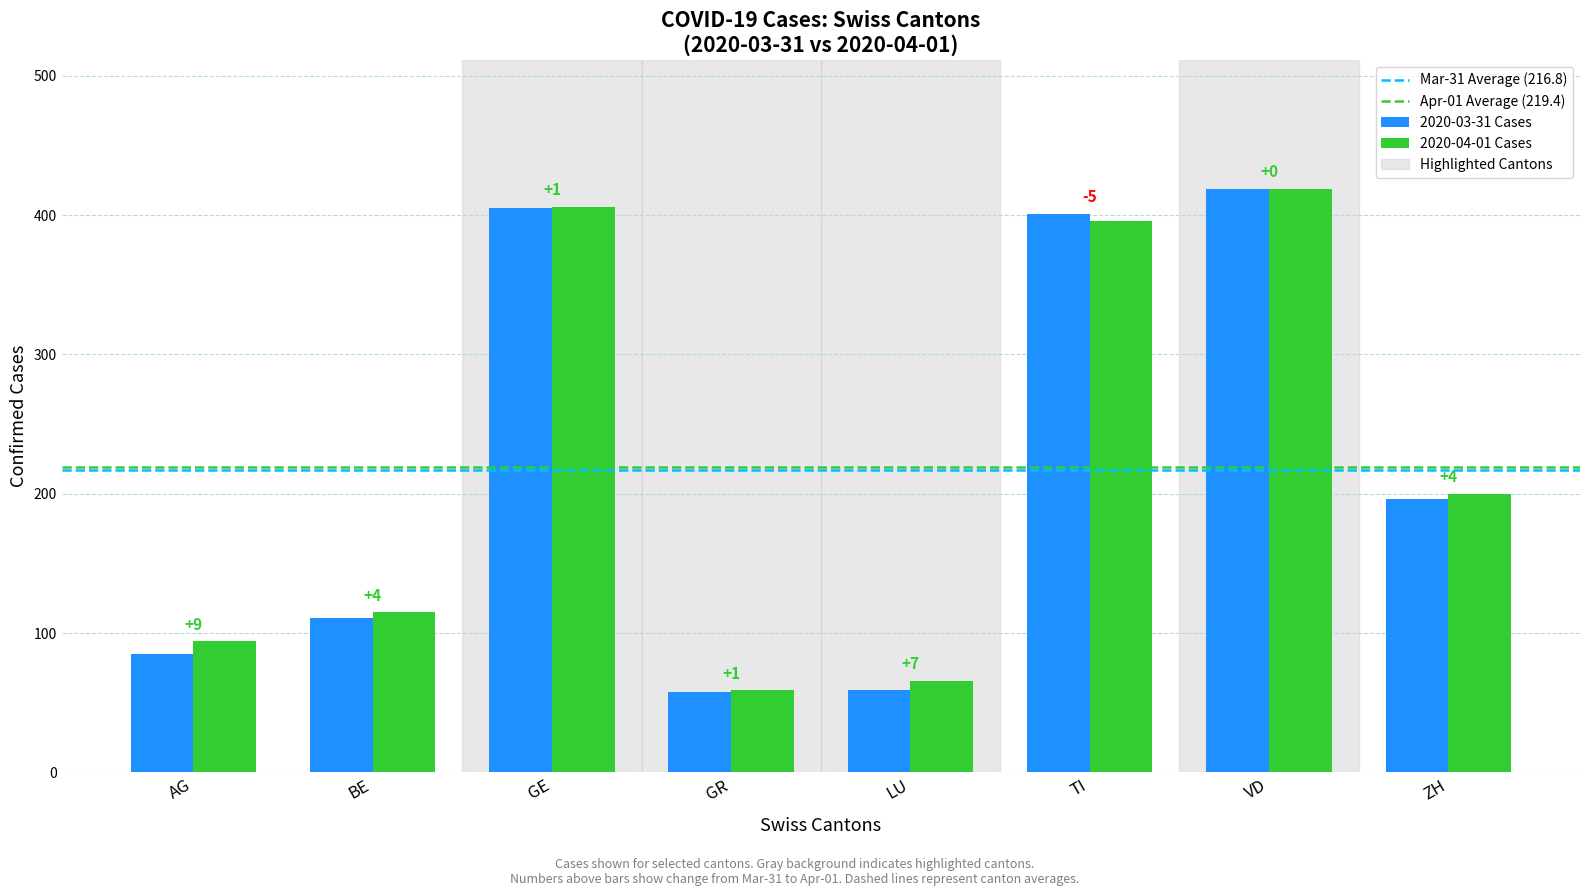

How many bars are there in total?

16